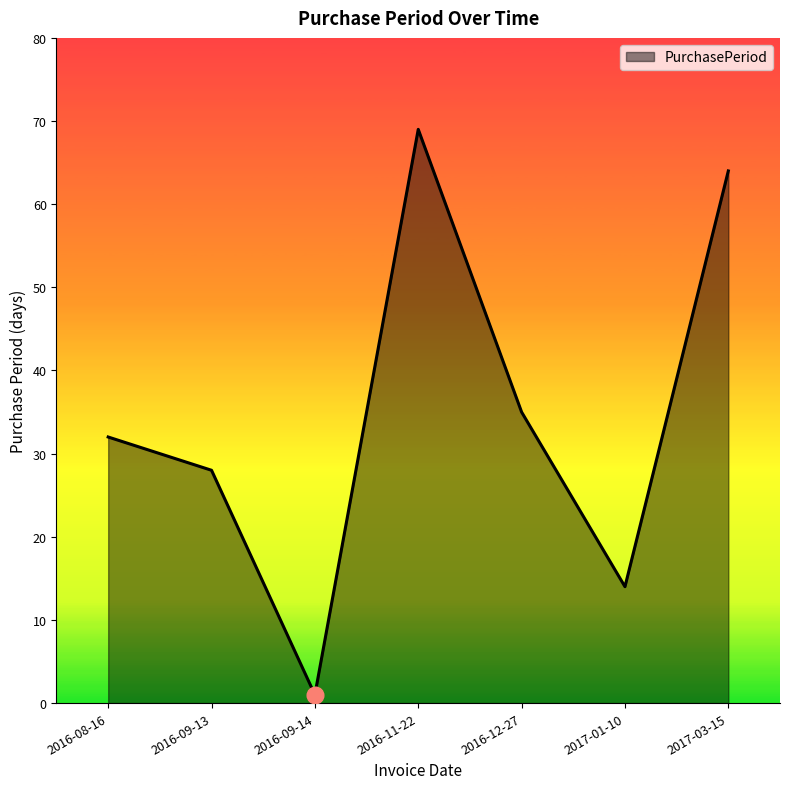

What position from the right is 2017-01-10?

2